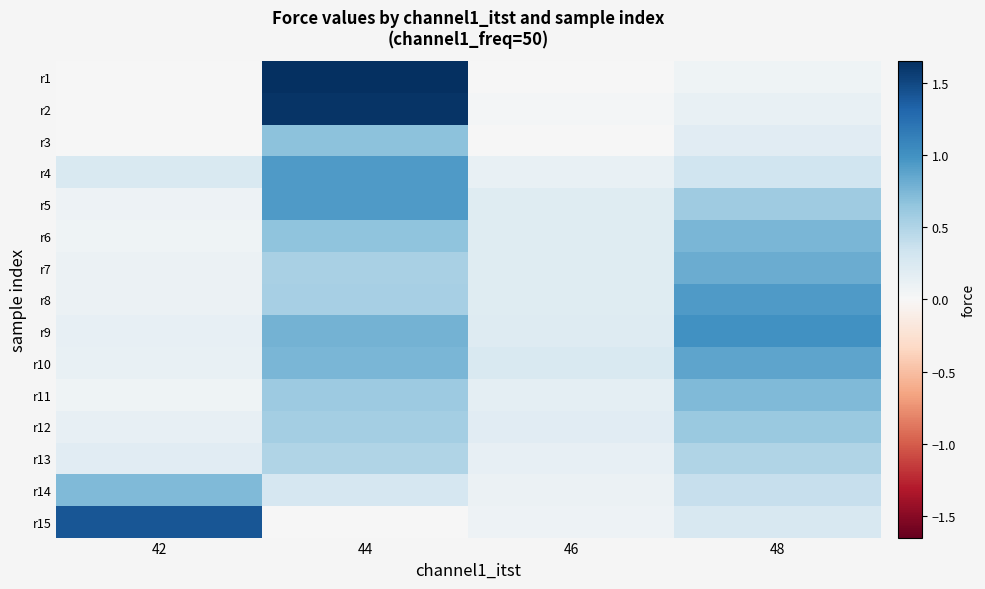

Reading left to right, transcribe all the data shown in this chart.

r1: 42=0.0	44=1.6	46=0.0	48=0.1
r2: 42=0.0	44=1.6	46=0.0	48=0.1
r3: 42=0.0	44=0.7	46=0.0	48=0.2
r4: 42=0.2	44=0.9	46=0.1	48=0.3
r5: 42=0.1	44=0.9	46=0.2	48=0.6
r6: 42=0.1	44=0.7	46=0.2	48=0.8
r7: 42=0.1	44=0.5	46=0.2	48=0.8
r8: 42=0.1	44=0.6	46=0.2	48=0.9
r9: 42=0.1	44=0.8	46=0.2	48=1.0
r10: 42=0.1	44=0.8	46=0.2	48=0.9
r11: 42=0.1	44=0.6	46=0.2	48=0.7
r12: 42=0.1	44=0.6	46=0.2	48=0.6
r13: 42=0.2	44=0.5	46=0.1	48=0.5
r14: 42=0.7	44=0.3	46=0.1	48=0.4
r15: 42=1.4	44=0.0	46=0.1	48=0.3